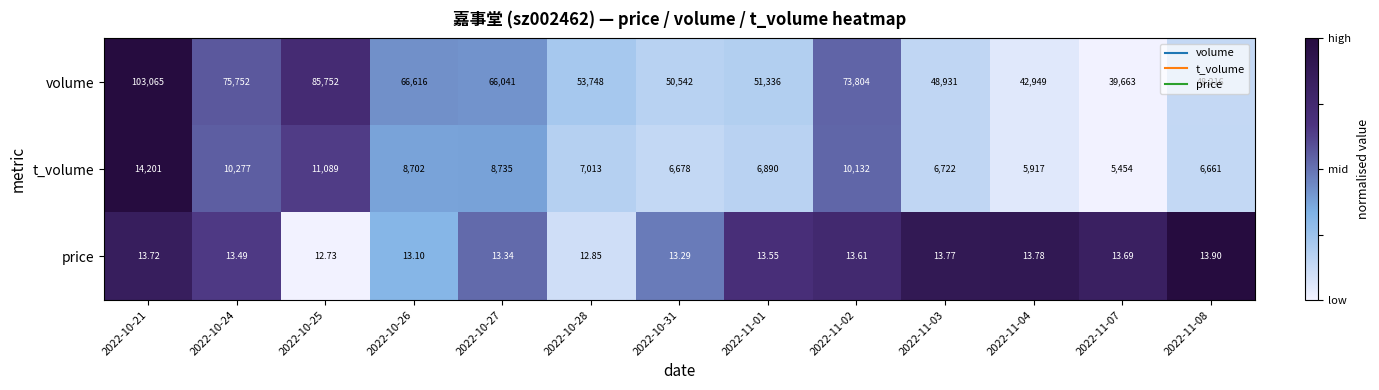

Between 2022-10-28 and 2022-10-31, which series saw the biggest shift?

volume